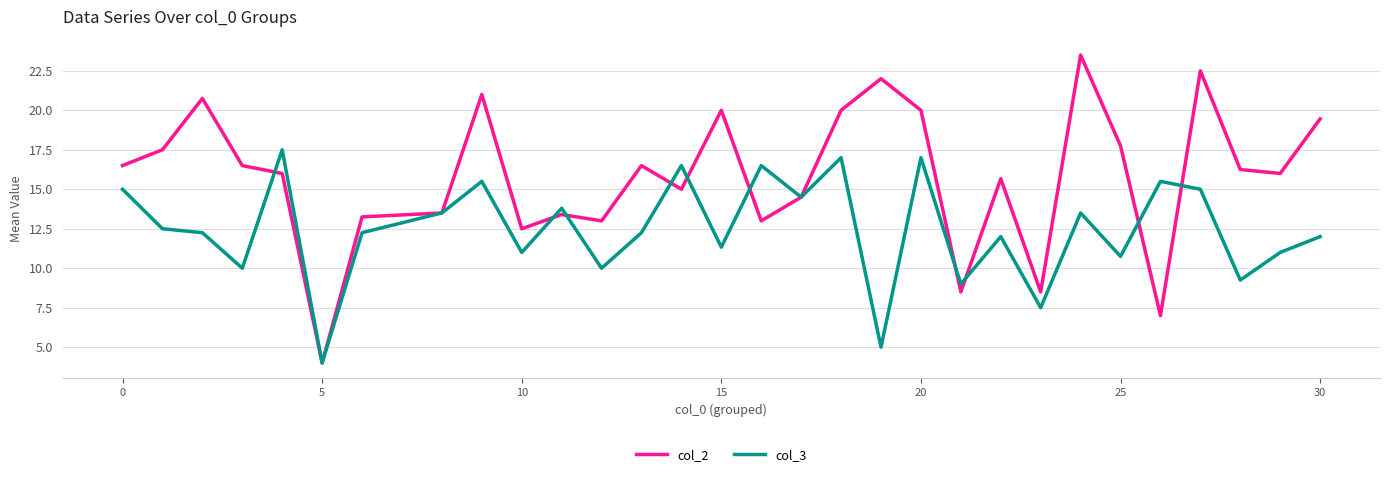

What is the minimum value for col_3?

4.0